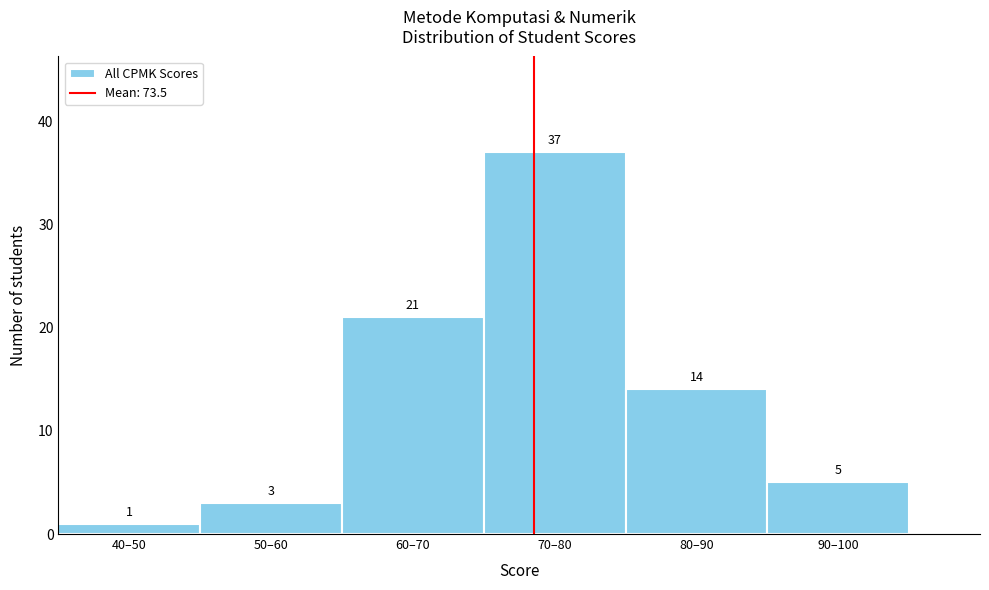

Reading left to right, list all the values displayed in this chart.

40–50=1	50–60=3	60–70=21	70–80=37	80–90=14	90–100=5